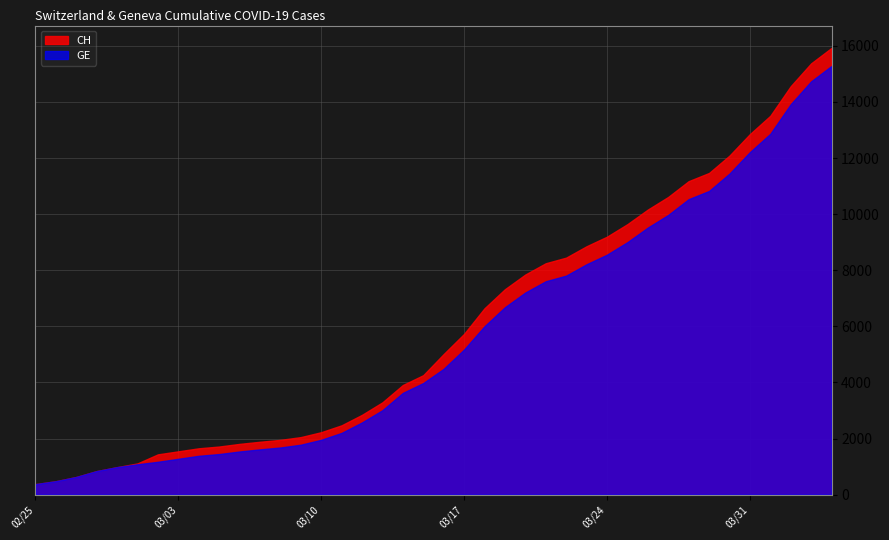

Which category has the highest value across all series?

2020-04-04